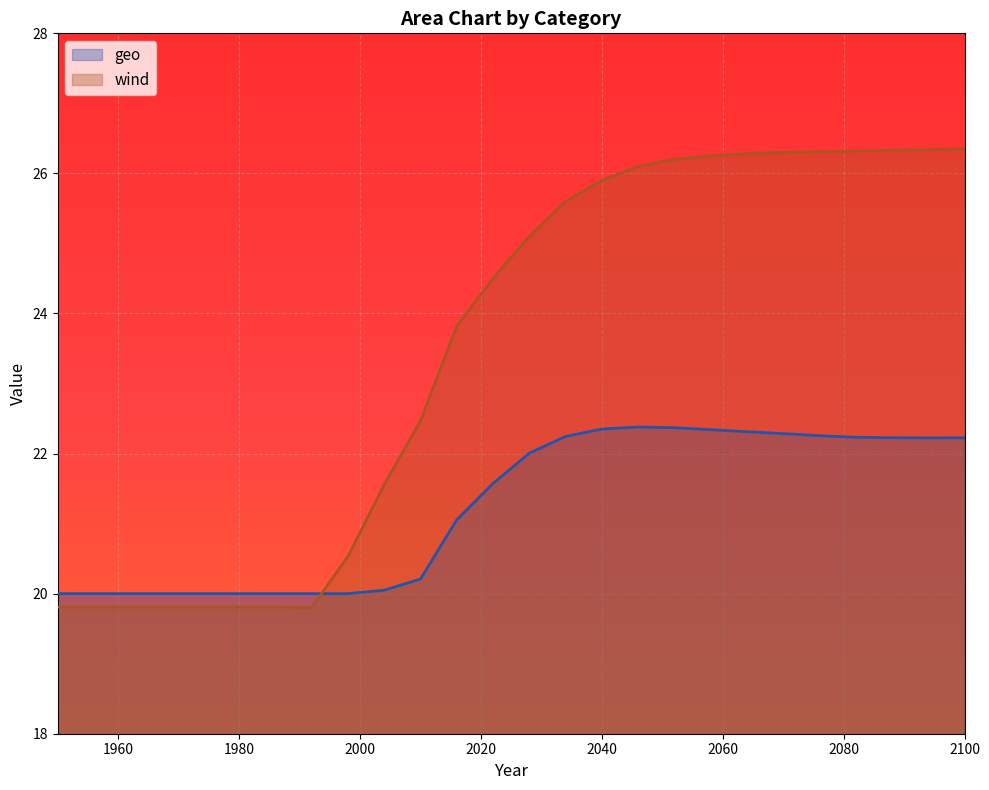

What is the sum of all geo values?

552.3